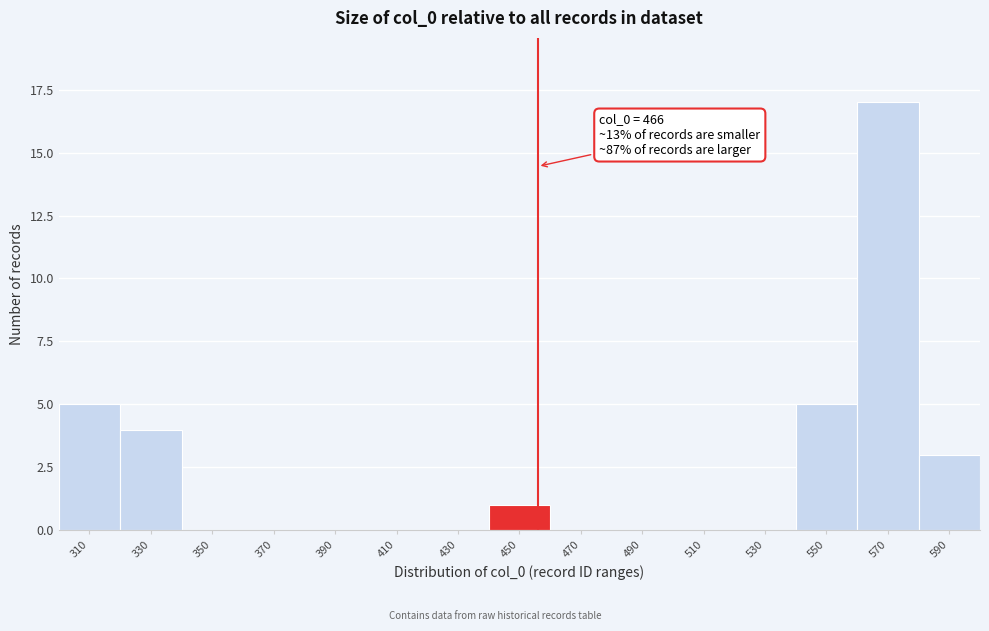

Reading left to right, extract all data points from this chart.

310=5	330=4	350=0	370=0	390=0	410=0	430=0	450=1	470=0	490=0	510=0	530=0	550=5	570=17	590=3